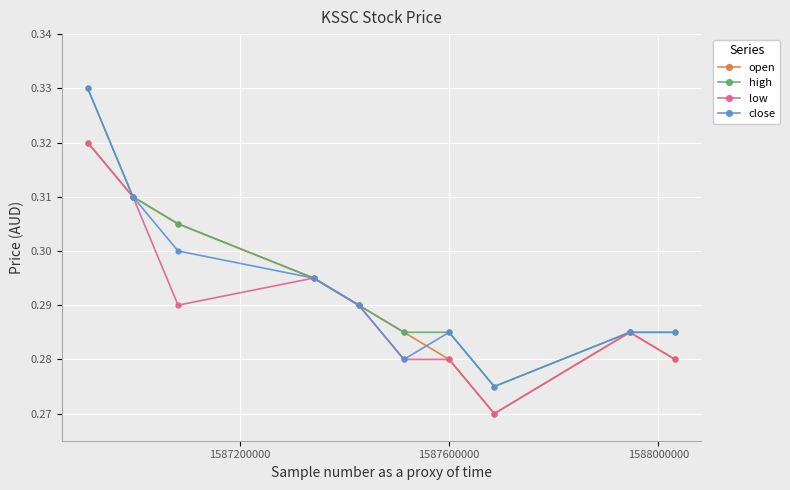

Count the low values in the range 0 to 1.

10